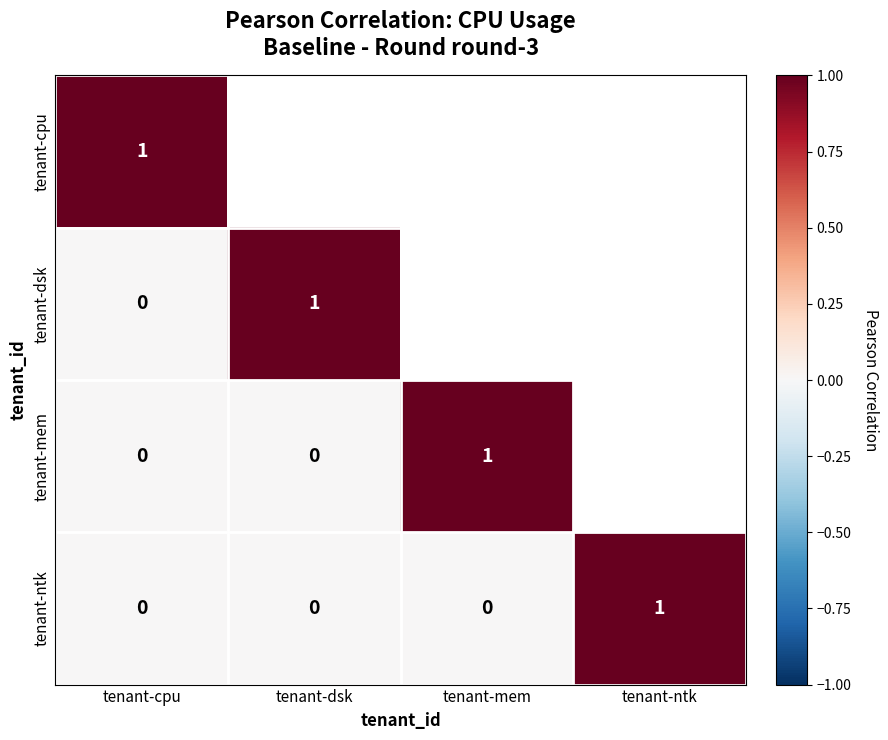

Is it true that tenant-ntk equals 1 at tenant-dsk?

False